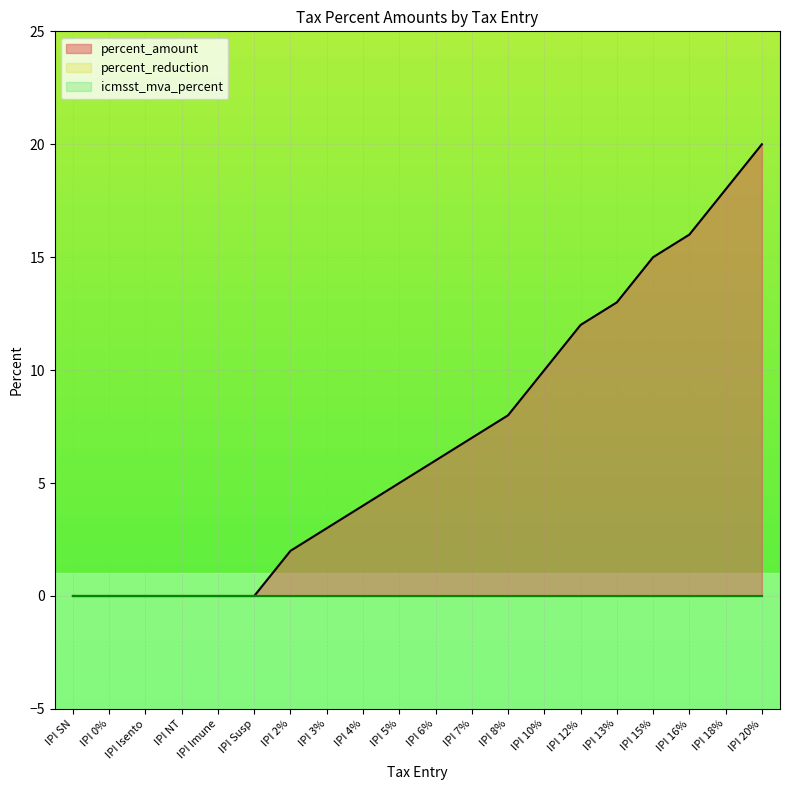

What is the greatest value displayed?

20